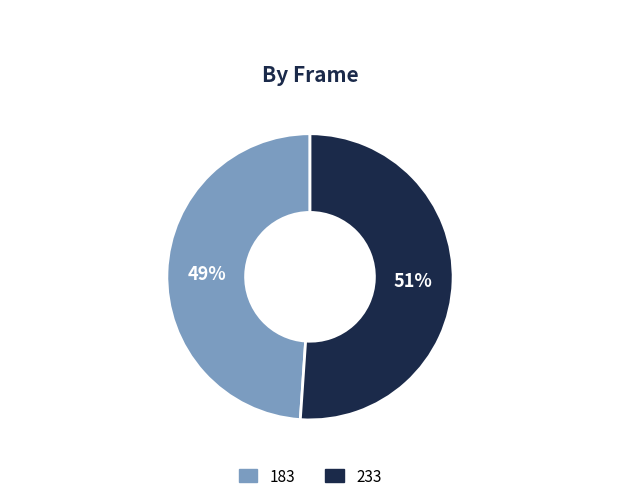

Which category has the biggest portion of the pie?

233